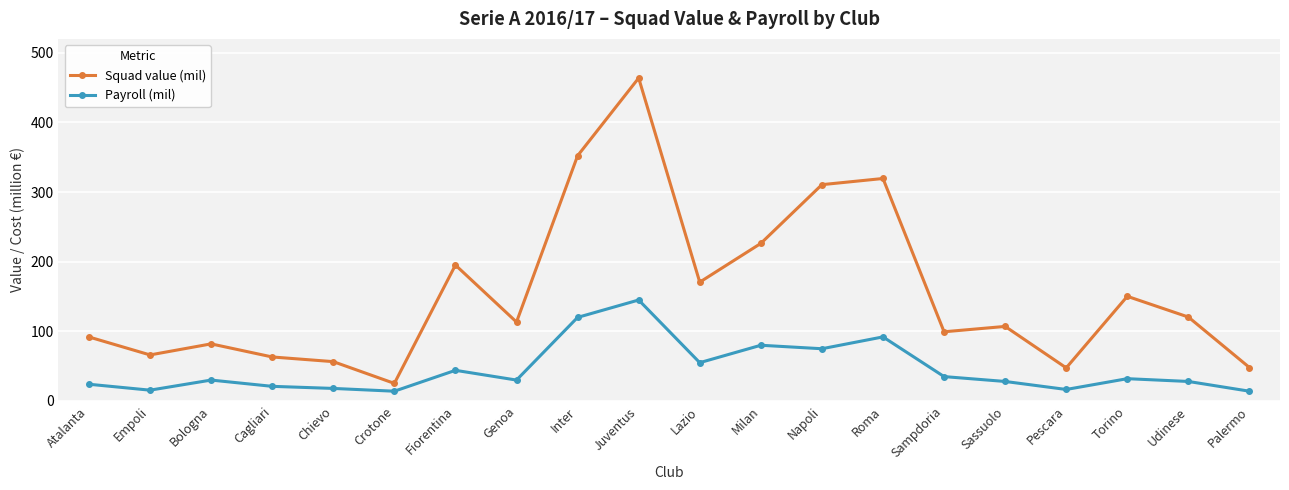

The value of Squad value (mil) at Cagliari is 113.5. True or false?

False